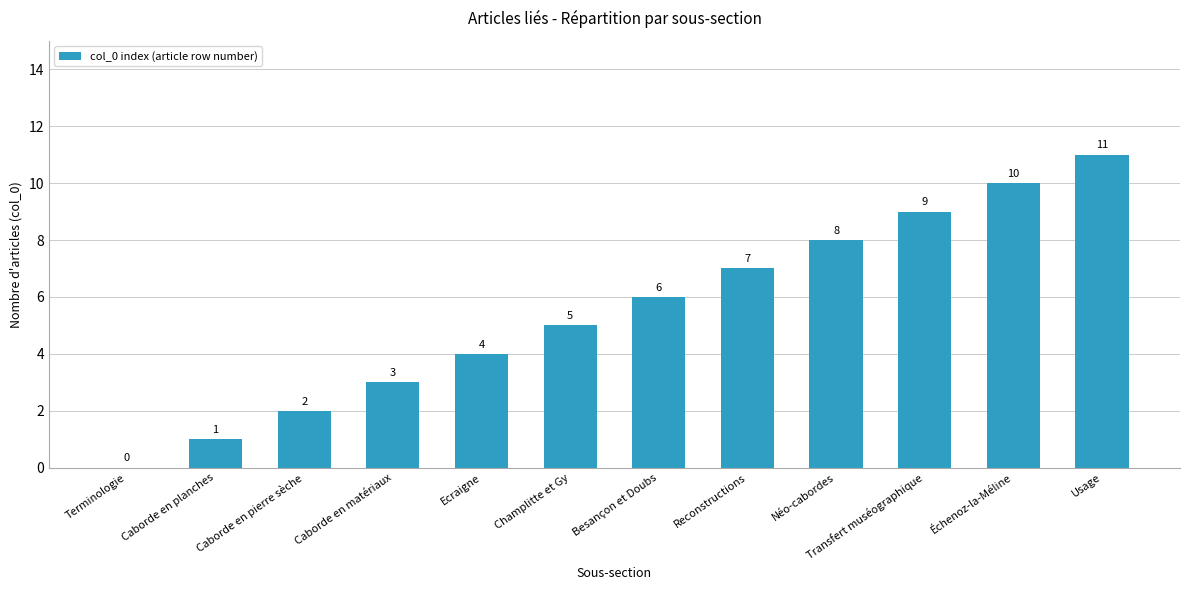

What is the change in value from Terminologie to Usage?

+11